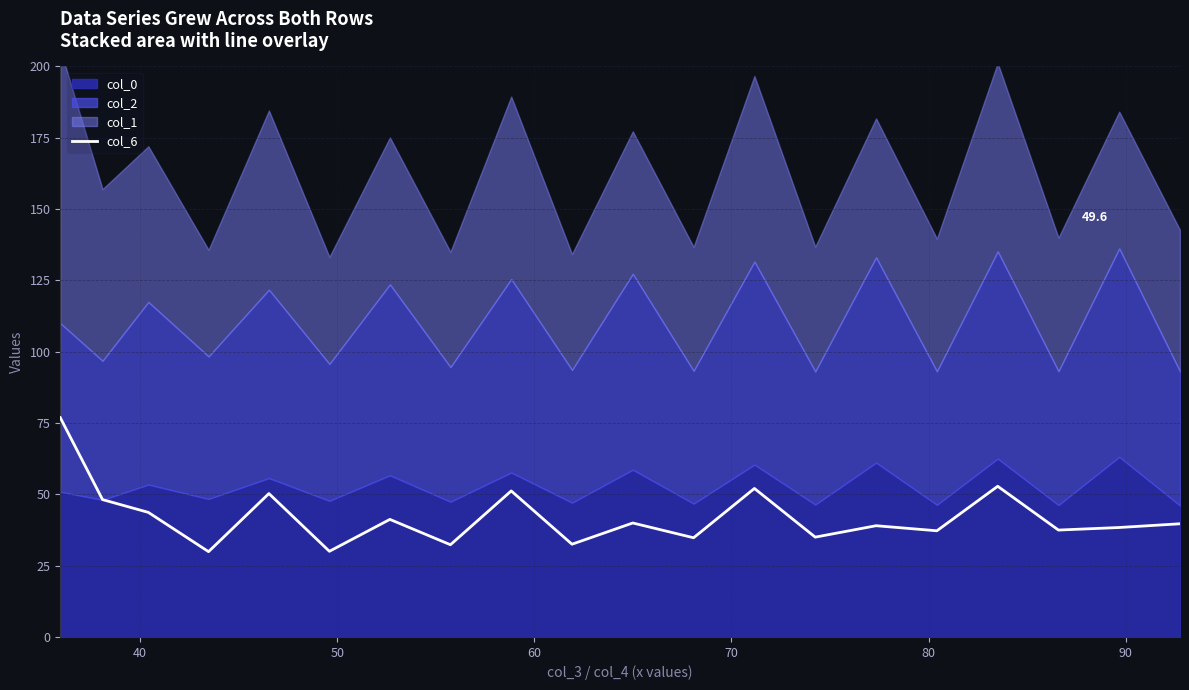

True or false: the data has more than 0 interior local peaks.

True